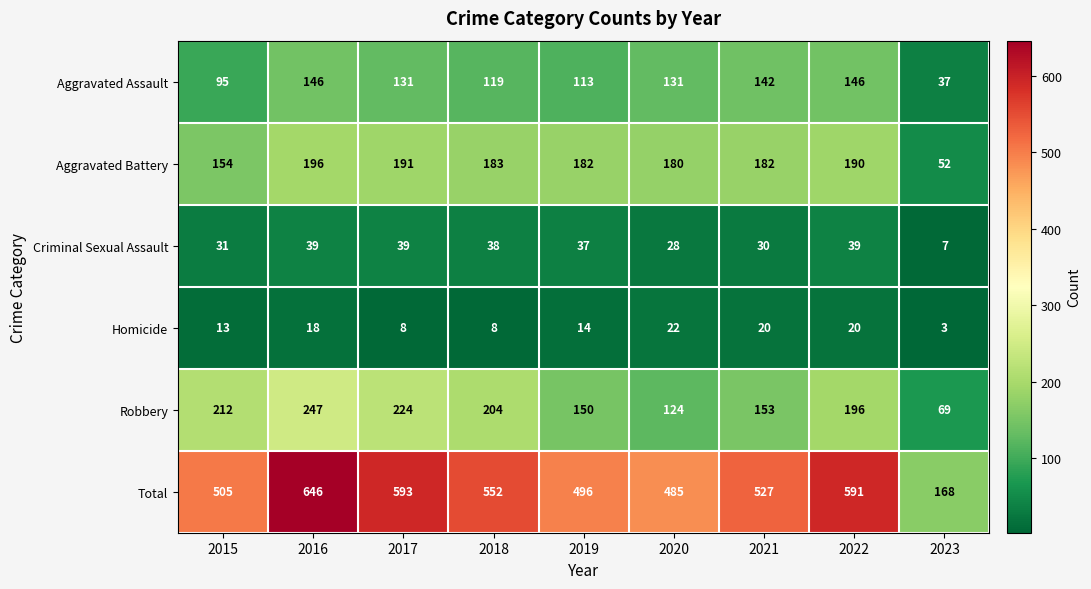

The Criminal Sexual Assault series shows 28 at 2020. True or false?

True